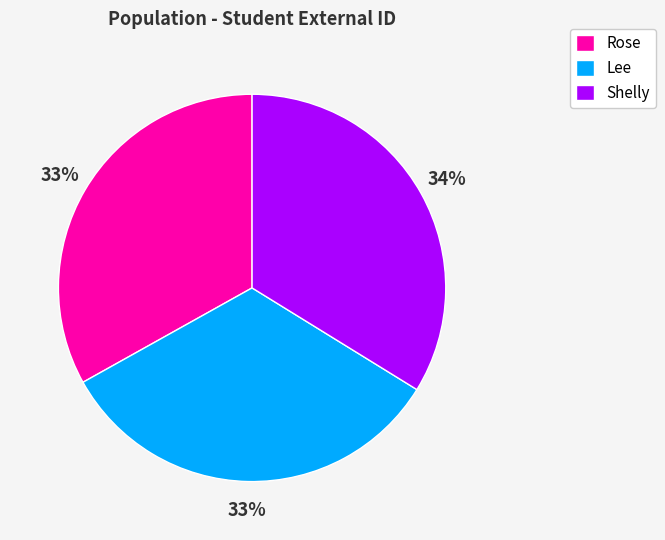

Do Rose and Shelly together represent more than half of the pie?

Yes